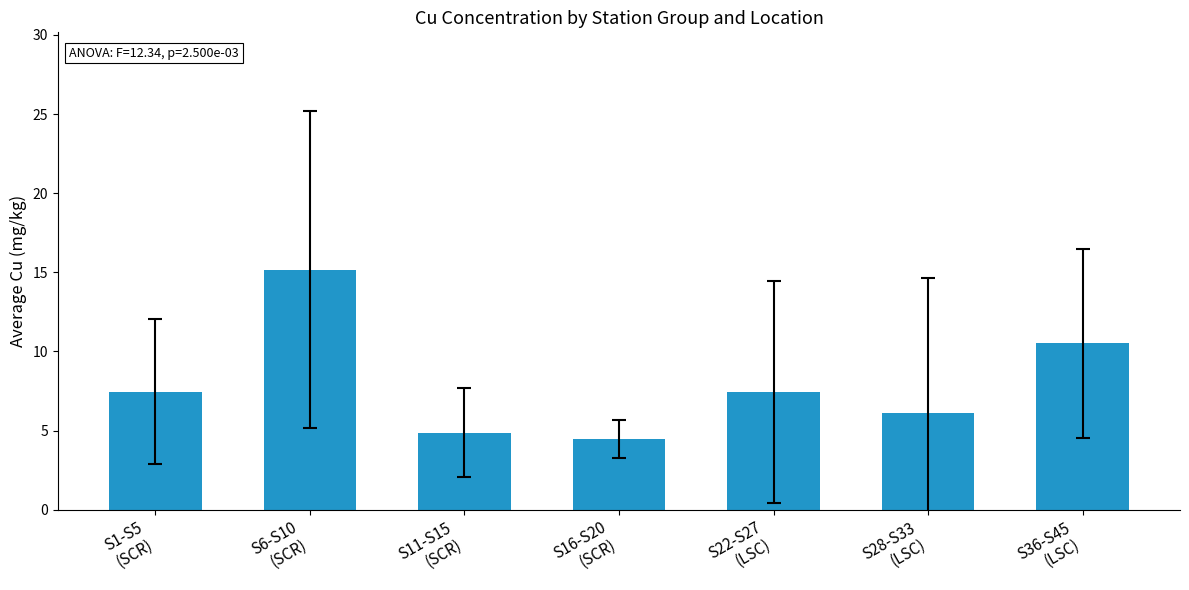

What is the label of the 5th bar from the right?

S11-S15
(SCR)